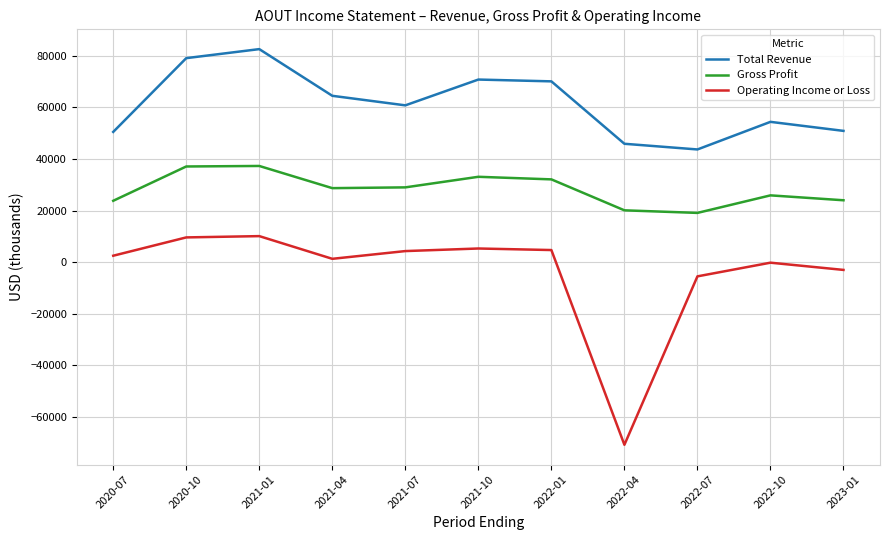

The value of Gross Profit at 2021-10 is 45288. True or false?

False